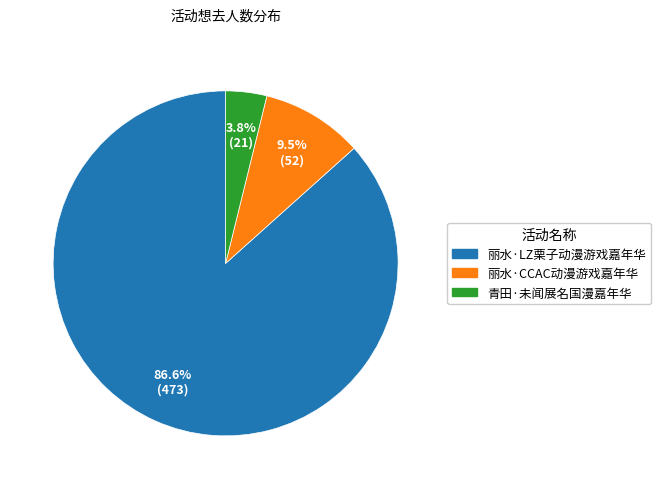

Which slice is the smallest?

青田·未闻展名国漫嘉年华